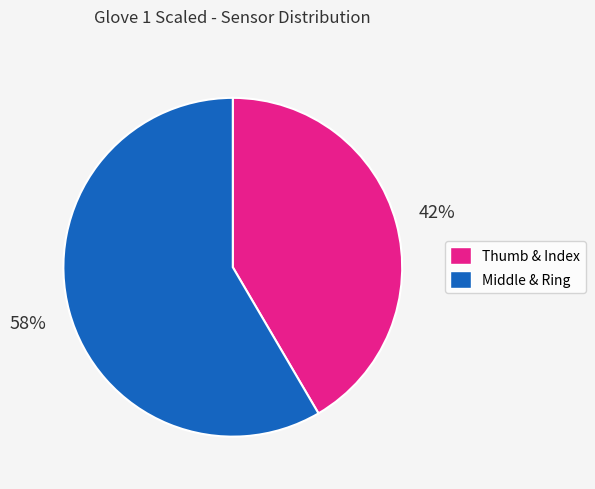

Count the number of slices in the pie.

2